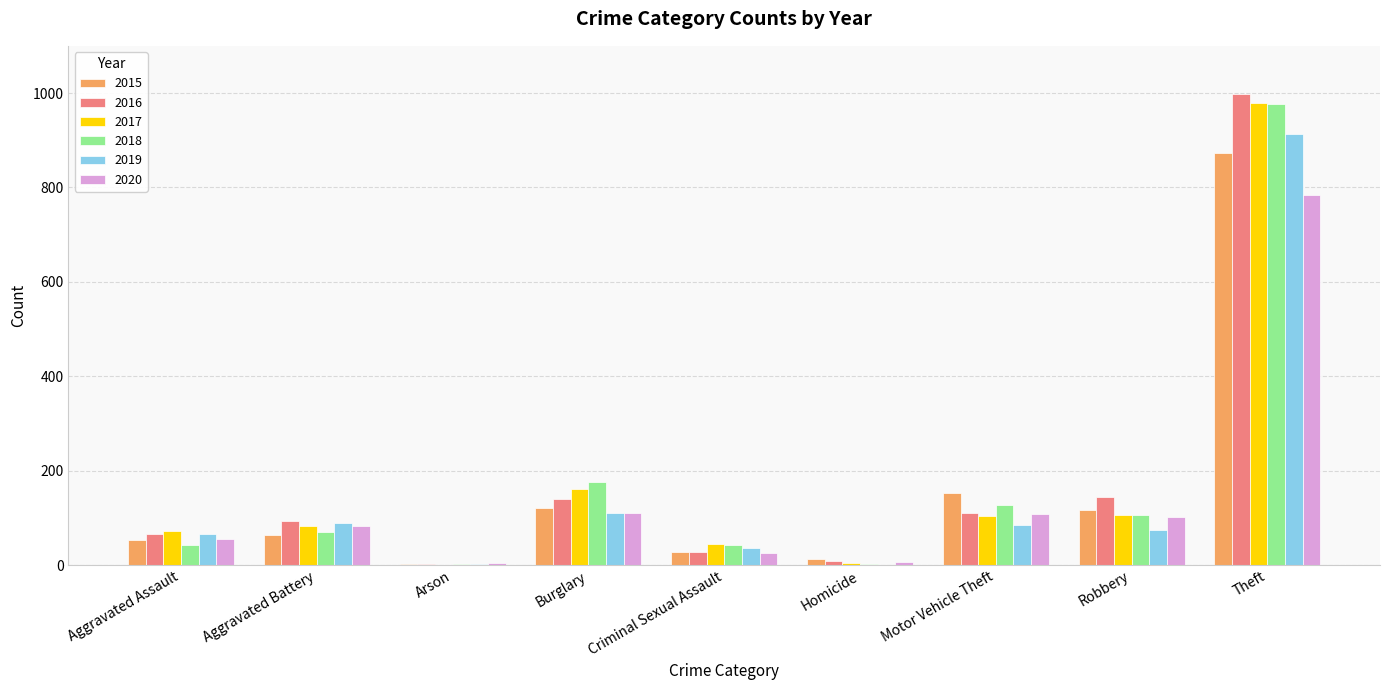

What is the maximum value shown in the chart?

999